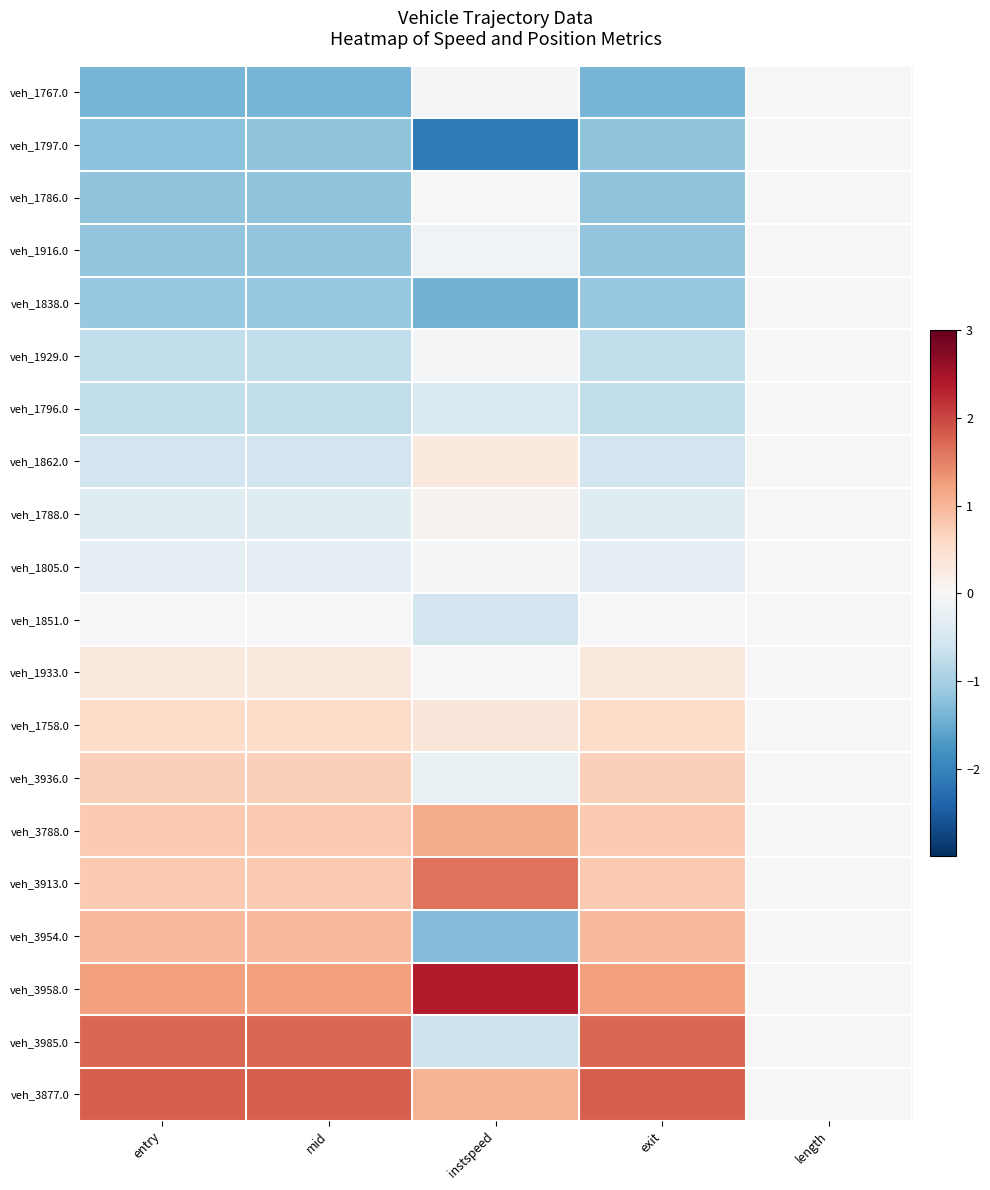

Reading right to left, extract all data points from this chart.

veh_1767.0: length=0.0	exit=-1.4	instspeed=-0.0	mid=-1.4	entry=-1.4
veh_1797.0: length=0.0	exit=-1.2	instspeed=-2.1	mid=-1.2	entry=-1.2
veh_1786.0: length=0.0	exit=-1.2	instspeed=0.0	mid=-1.2	entry=-1.2
veh_1916.0: length=0.0	exit=-1.2	instspeed=-0.1	mid=-1.2	entry=-1.2
veh_1838.0: length=0.0	exit=-1.1	instspeed=-1.4	mid=-1.1	entry=-1.1
veh_1929.0: length=0.0	exit=-0.7	instspeed=-0.1	mid=-0.7	entry=-0.7
veh_1796.0: length=0.0	exit=-0.7	instspeed=-0.4	mid=-0.7	entry=-0.7
veh_1862.0: length=0.0	exit=-0.6	instspeed=0.3	mid=-0.6	entry=-0.6
veh_1788.0: length=0.0	exit=-0.4	instspeed=0.1	mid=-0.4	entry=-0.4
veh_1805.0: length=0.0	exit=-0.3	instspeed=-0.1	mid=-0.3	entry=-0.3
veh_1851.0: length=0.0	exit=0.0	instspeed=-0.5	mid=0.0	entry=0.0
veh_1933.0: length=0.0	exit=0.3	instspeed=-0.0	mid=0.3	entry=0.3
veh_1758.0: length=0.0	exit=0.6	instspeed=0.4	mid=0.6	entry=0.6
veh_3936.0: length=0.0	exit=0.7	instspeed=-0.2	mid=0.7	entry=0.7
veh_3788.0: length=0.0	exit=0.8	instspeed=1.1	mid=0.8	entry=0.8
veh_3913.0: length=0.0	exit=0.8	instspeed=1.6	mid=0.8	entry=0.8
veh_3954.0: length=0.0	exit=1.0	instspeed=-1.3	mid=1.0	entry=1.0
veh_3958.0: length=0.0	exit=1.2	instspeed=2.4	mid=1.2	entry=1.2
veh_3985.0: length=0.0	exit=1.7	instspeed=-0.6	mid=1.7	entry=1.7
veh_3877.0: length=0.0	exit=1.8	instspeed=1.0	mid=1.8	entry=1.8